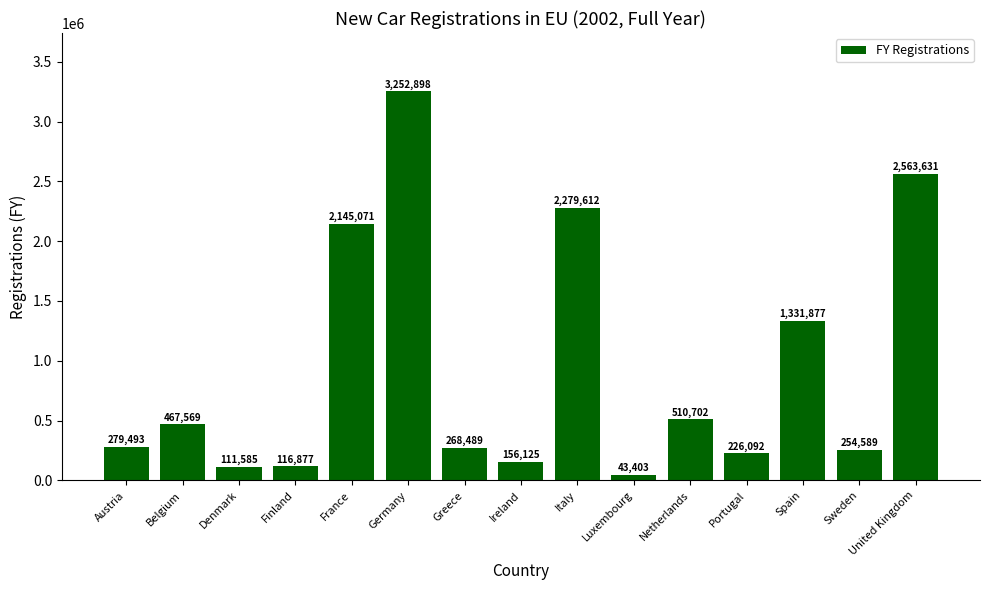

True or false: the data shows 1331877 at Spain.

True